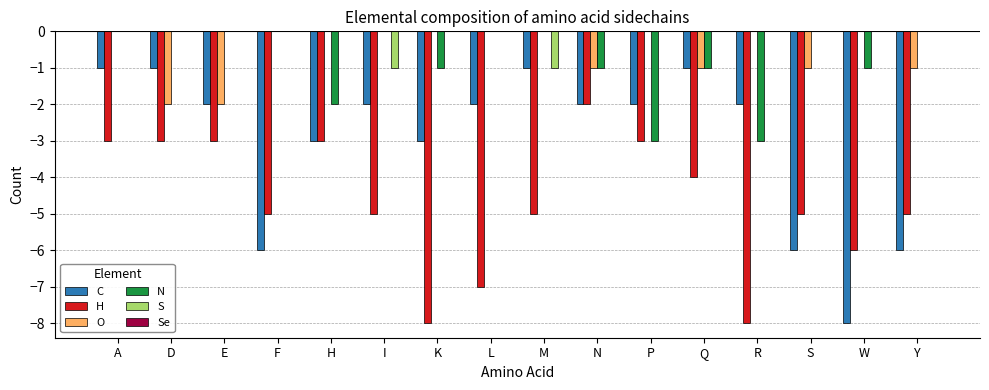

Between E and F, which series saw the biggest shift?

C